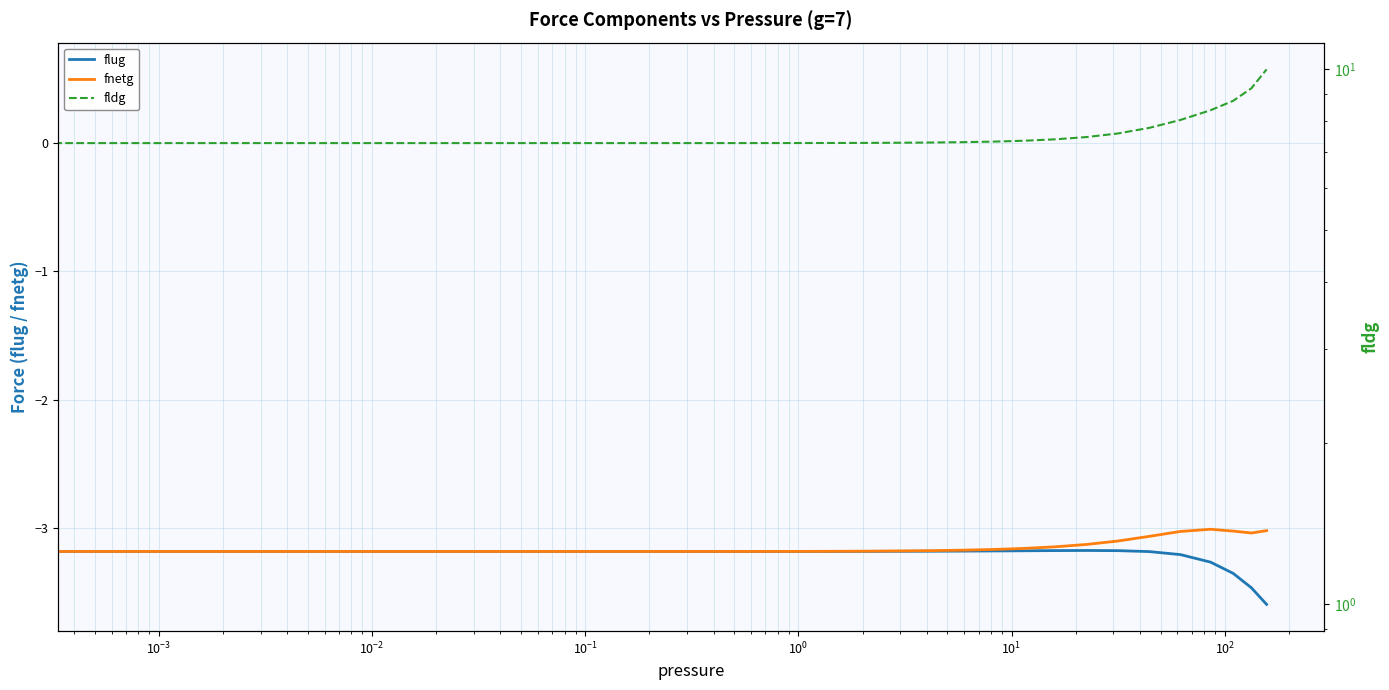

At 16, list the series in order from largest to smallest.

fldg, fnetg, flug